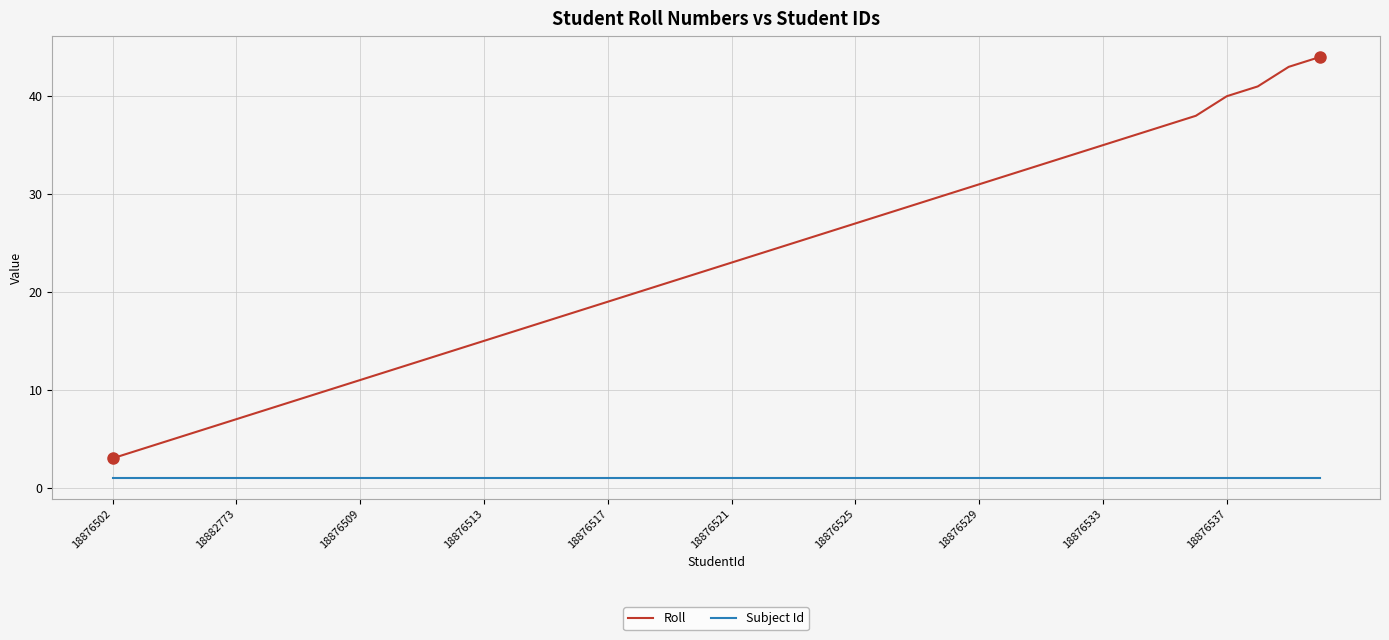

Is this an area chart (filled region under the line)?

No